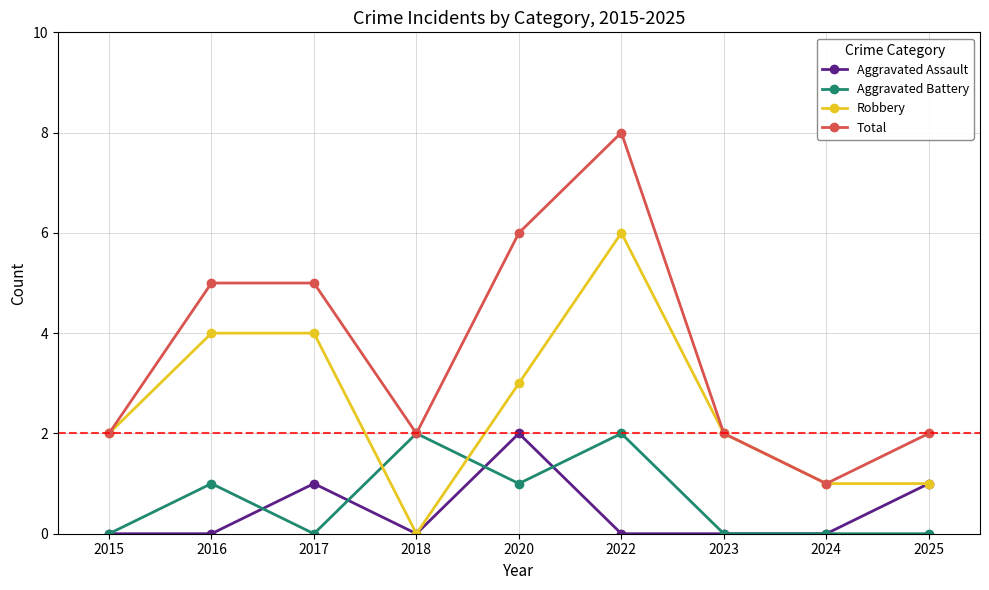

What is the spread (max minus min) of values at 2022?

8